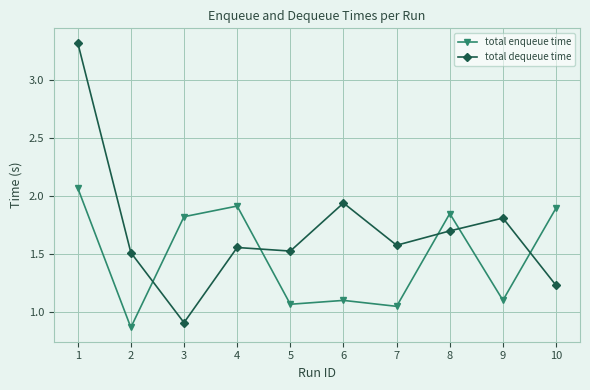

Which series has the largest total across all categories?

total dequeue time